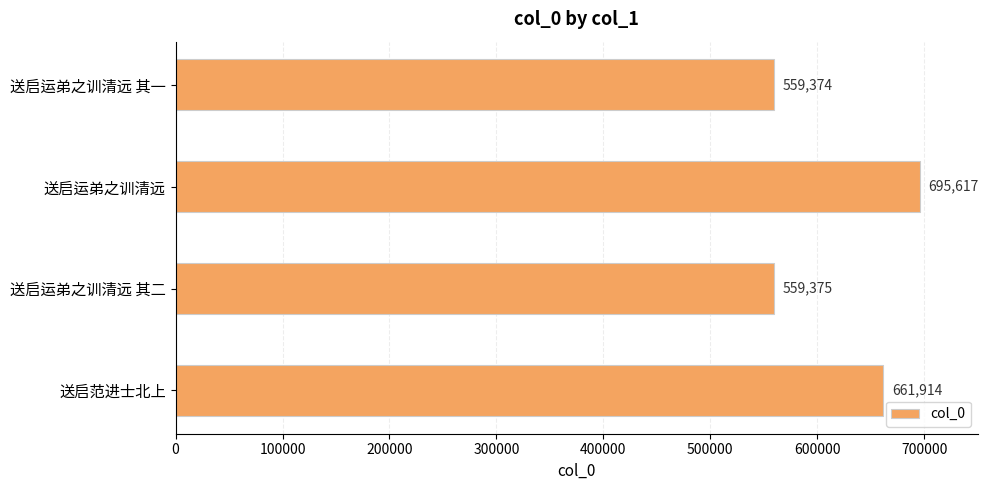

What is the minimum value shown in the chart?

559374